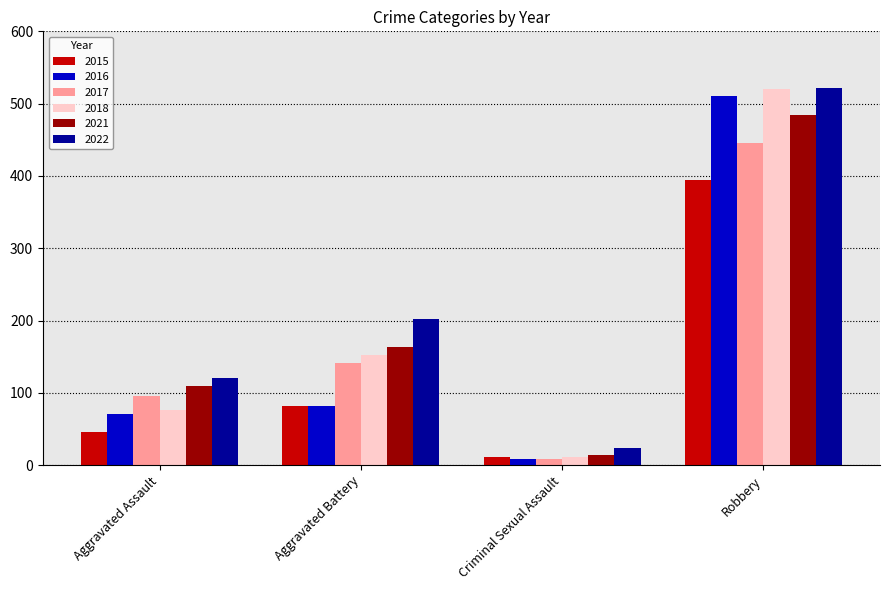

What is the total value across all series at Aggravated Battery?

823